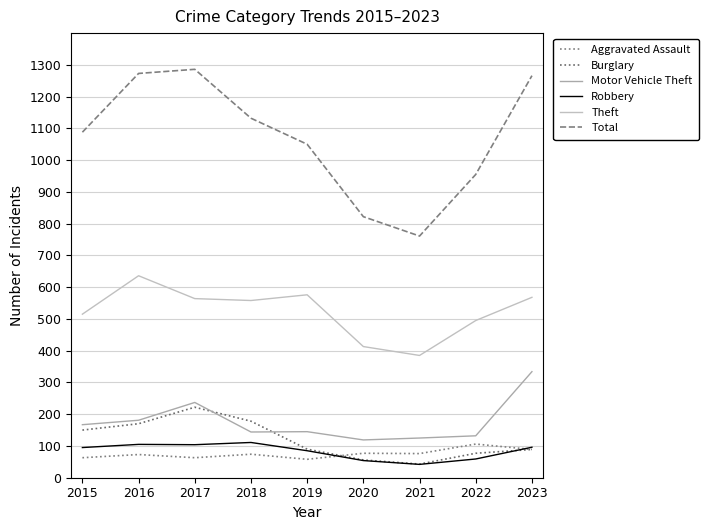

Which series has the largest total across all categories?

Total